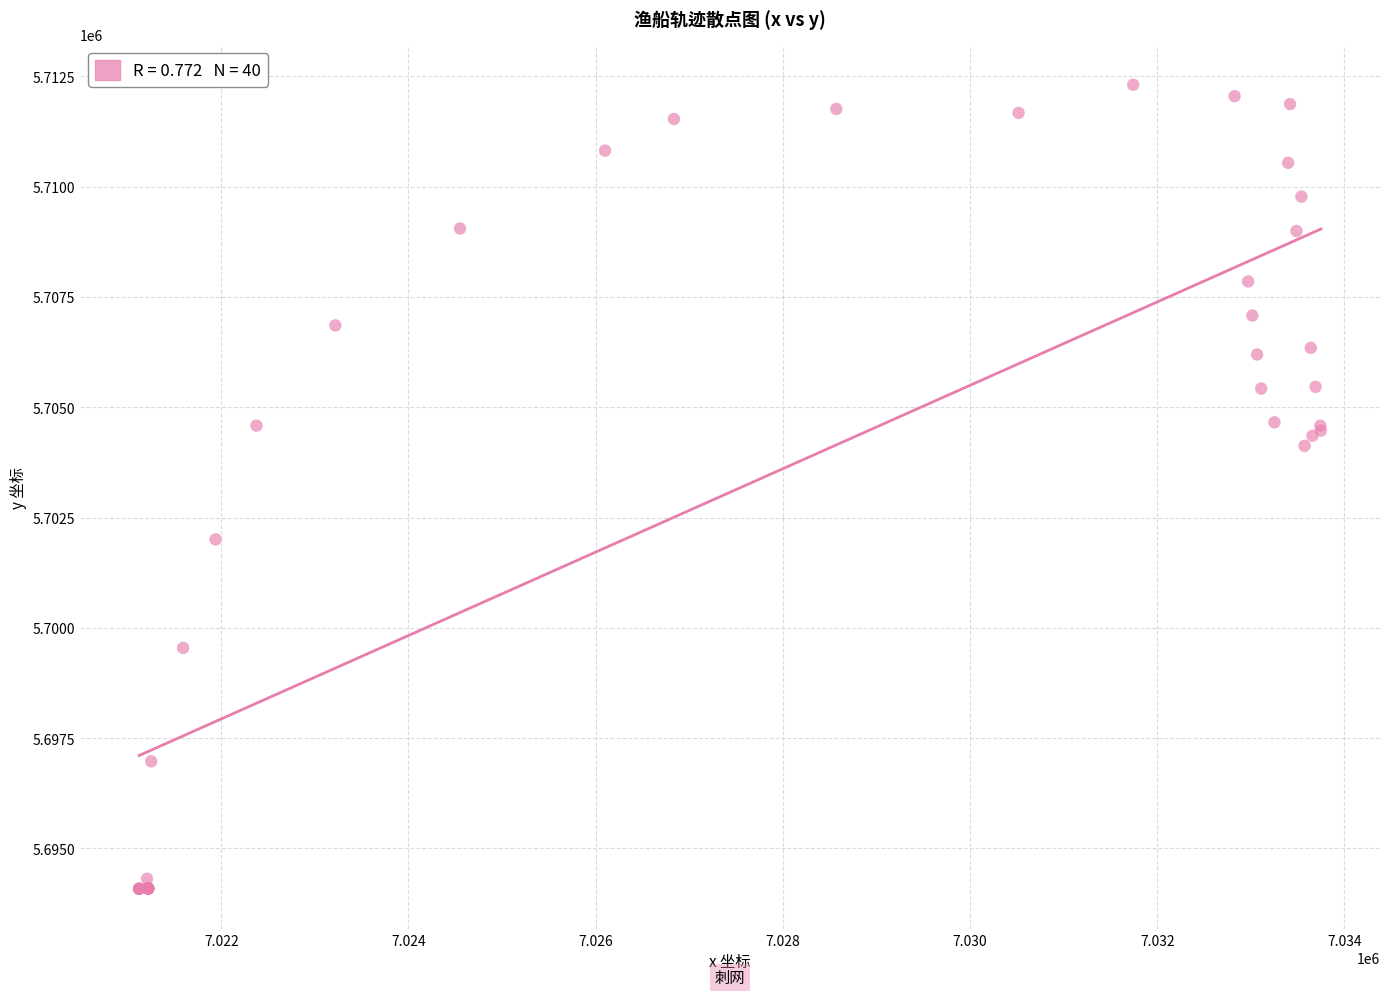

What Y value in the scatter plot is closest to 5703197?

5704124.7